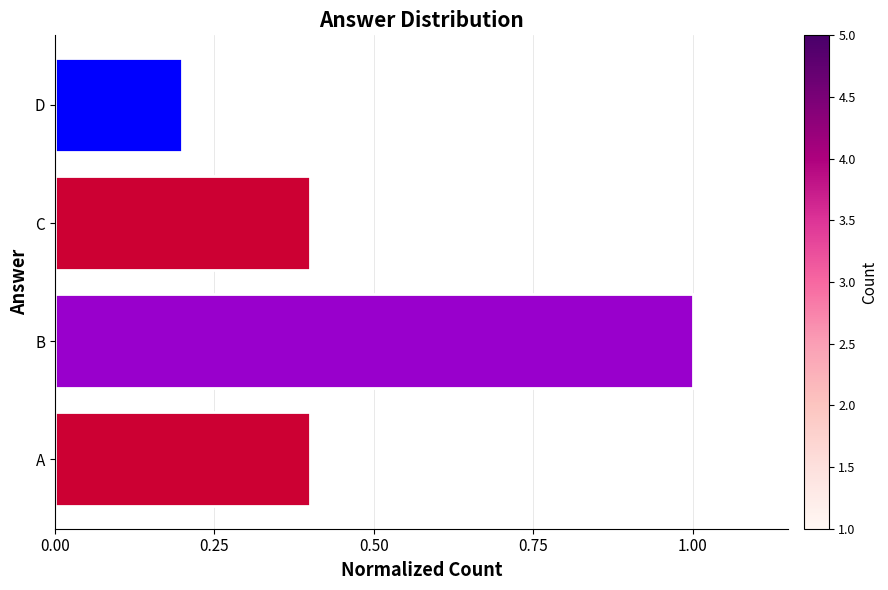

Reading bottom to top, list all the values displayed in this chart.

0.4	1.0	0.4	0.2